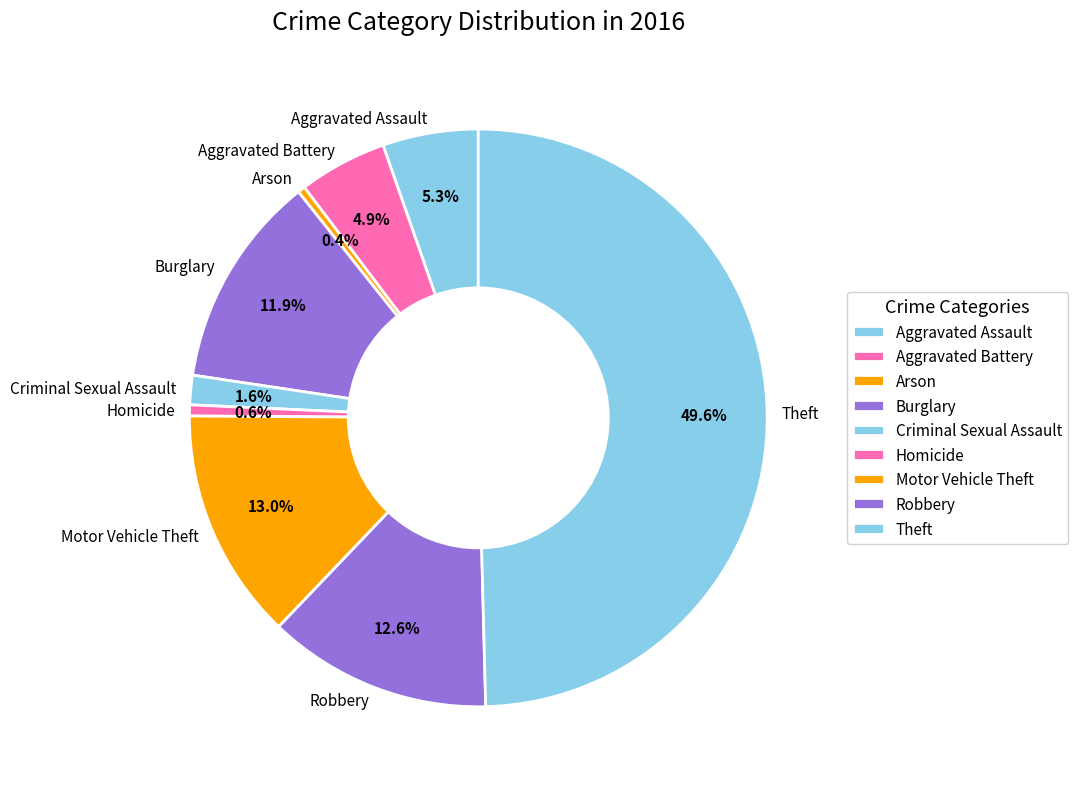

To the nearest percent, what portion does Homicide represent?

1%